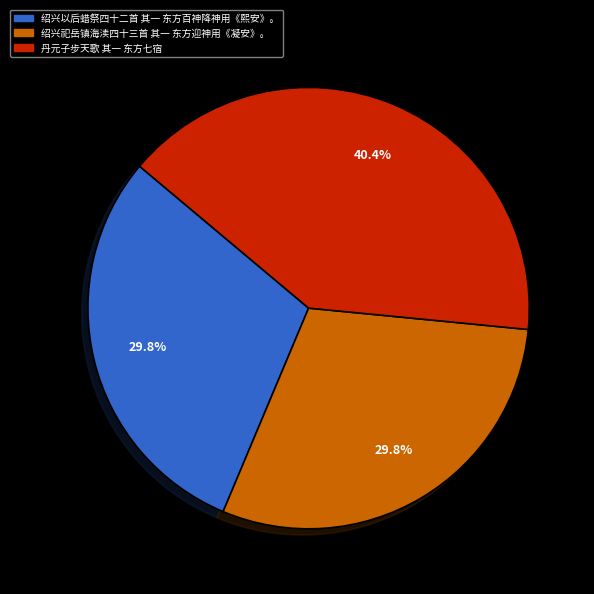

To the nearest percent, what portion does 绍兴祀岳镇海渎四十三首 其一 东方迎神用《凝安》。 represent?

30%